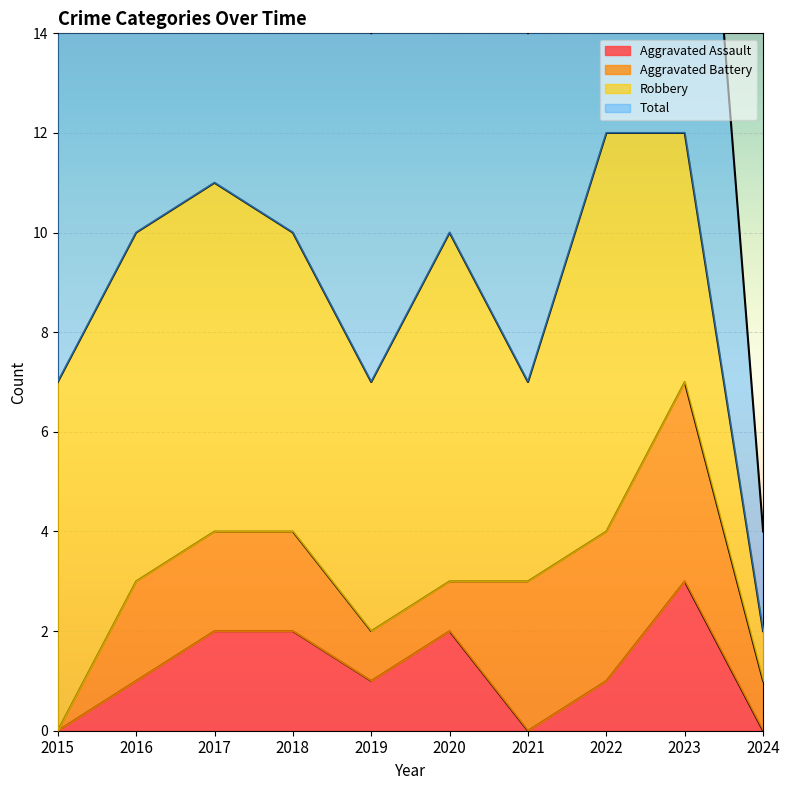

Is it true that Aggravated Assault equals 2 at 2024?

False